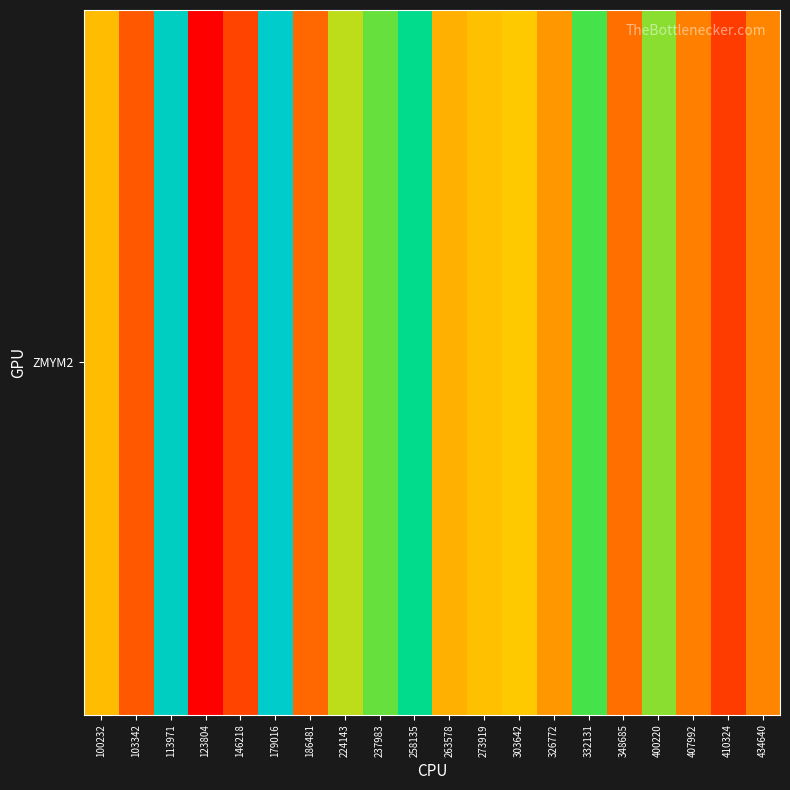

Reading left to right, transcribe all the data shown in this chart.

191.6	141.4	310.0	93.3	131.4	316.9	150.4	219.7	238.7	281.5	185.3	193.3	197.4	172.8	245.7	153.7	231.3	161.4	126.6	164.6